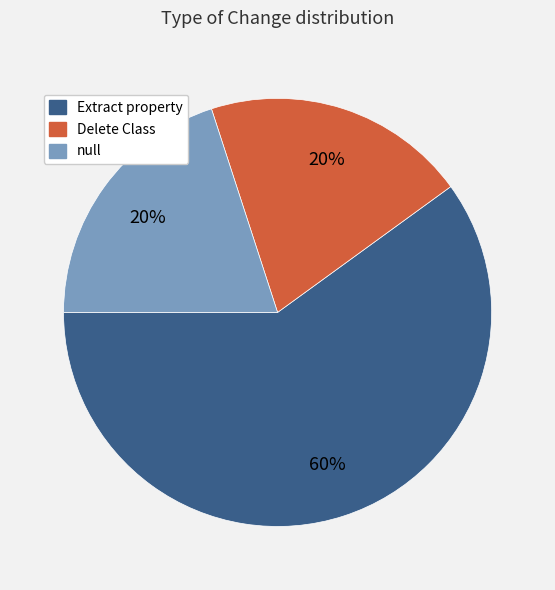

Between Delete Class and Extract property, which is larger?

Extract property